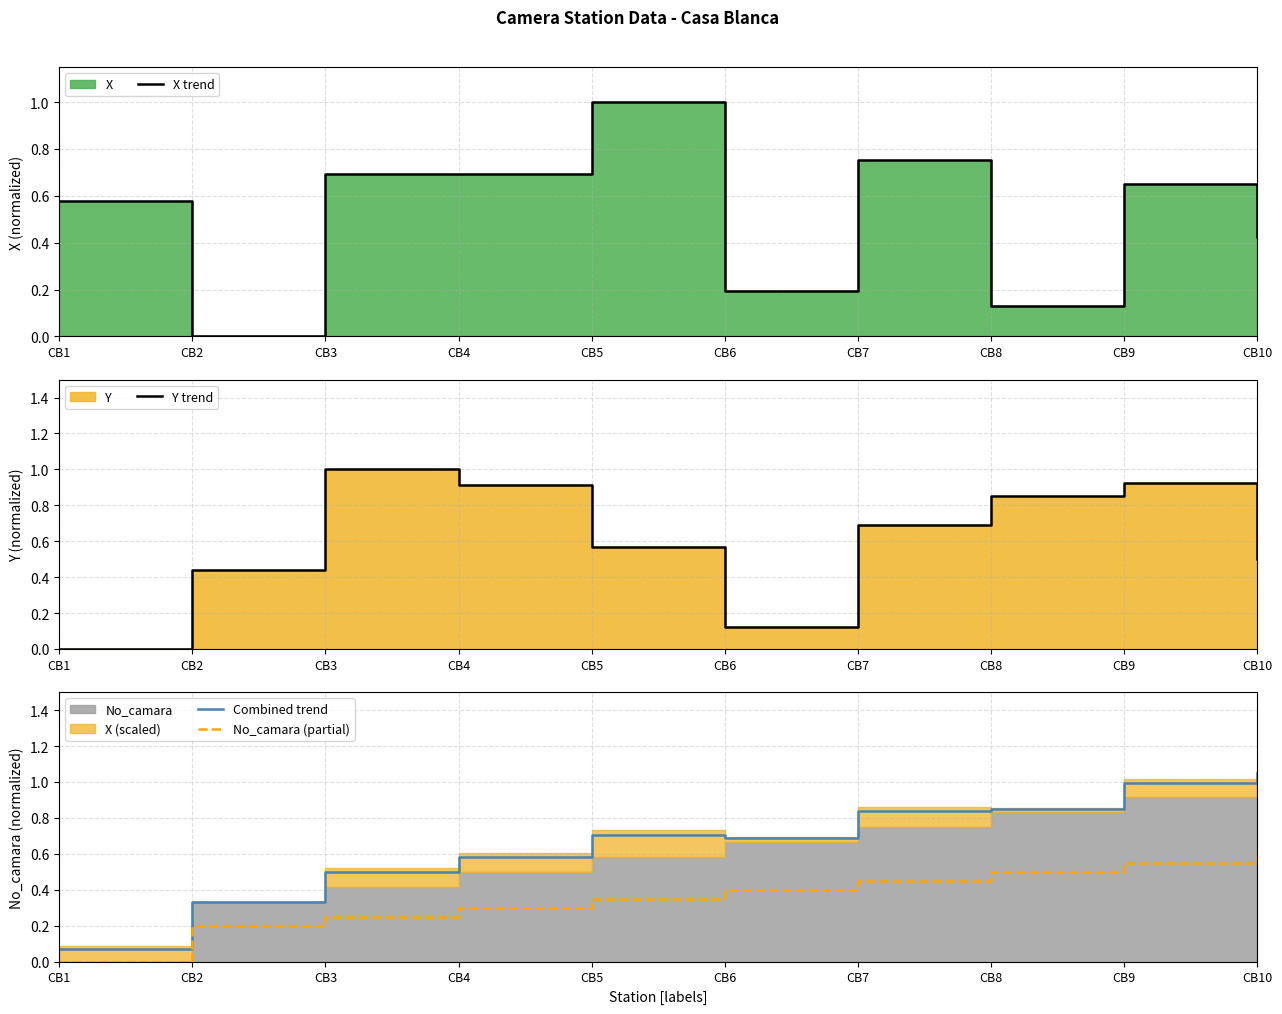

Rank the series by their average value, from lowest to highest.

No_camara (partial), X trend, Y trend, Combined trend